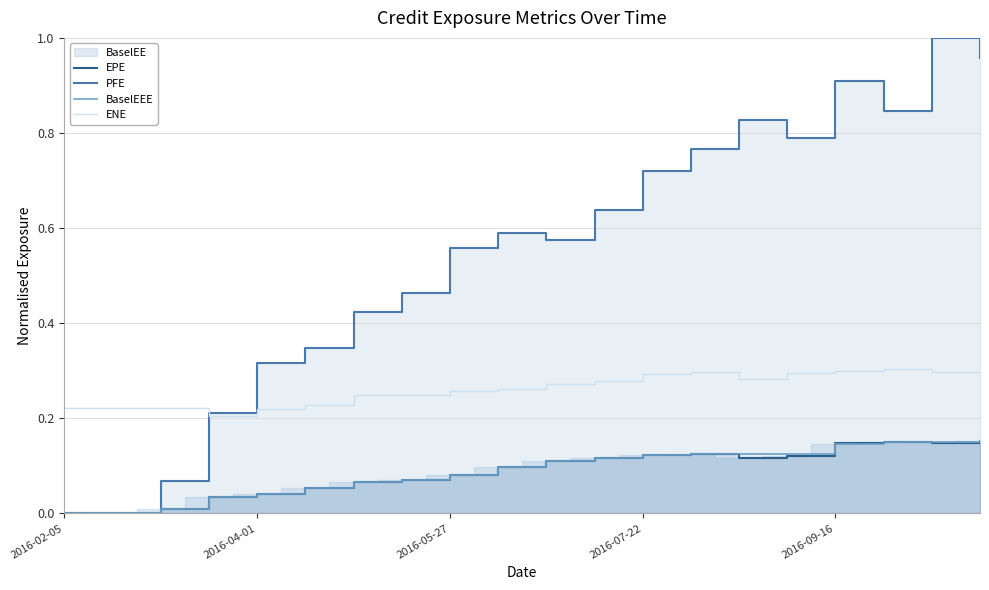

What is the sum of the EPE values at 17 and 11?

0.3